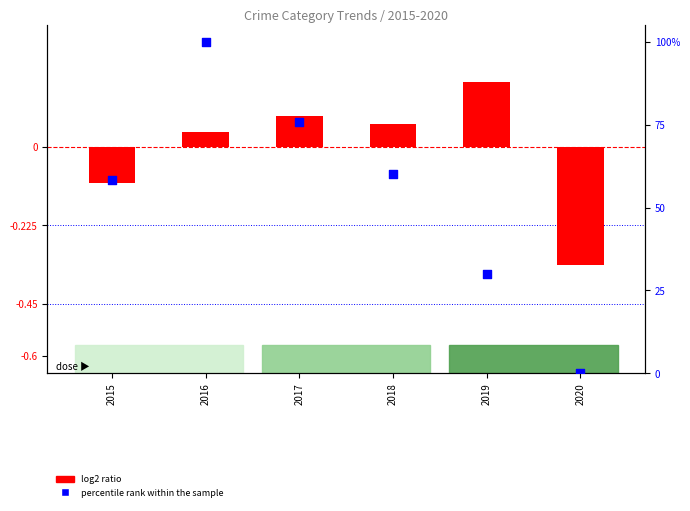

Which series contains the lowest Y value?

log2 ratio